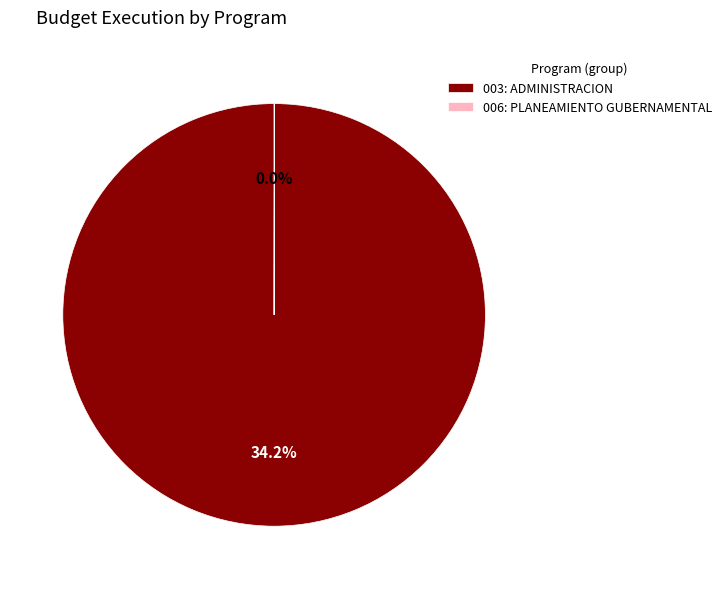

What percentage is the 003: ADMINISTRACION slice, to the nearest percent?

100%